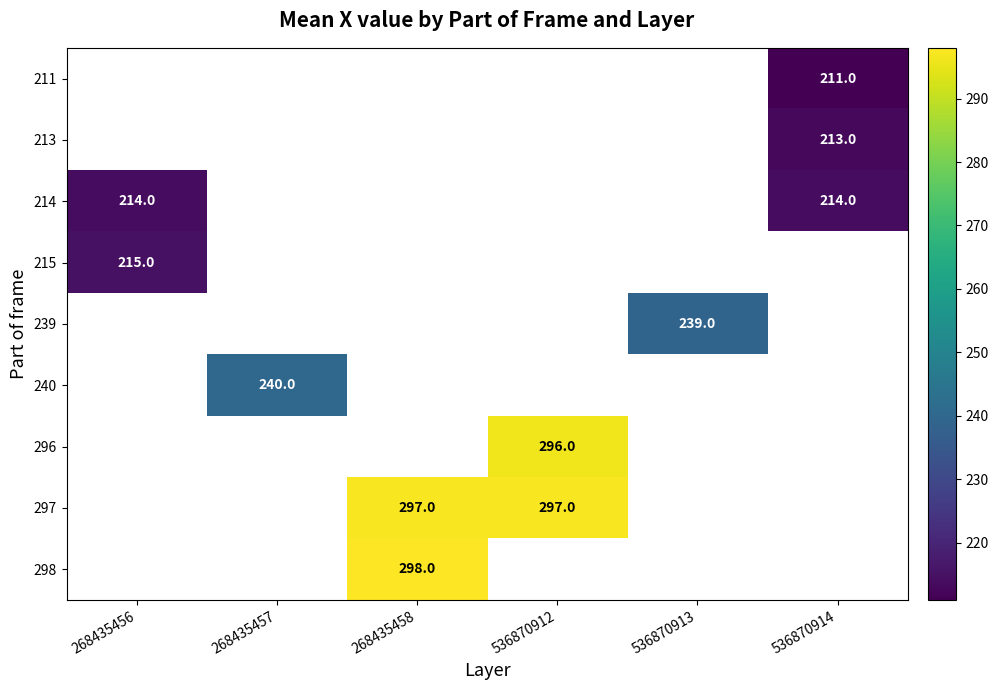

The 296 series shows 109 at 536870912. True or false?

False